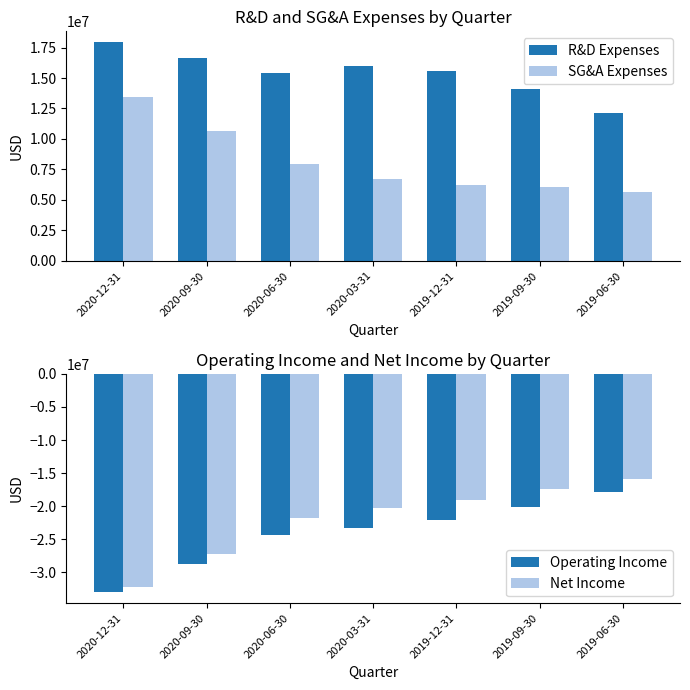

What is the spread (max minus min) of values at 2019-06-30?

29873000